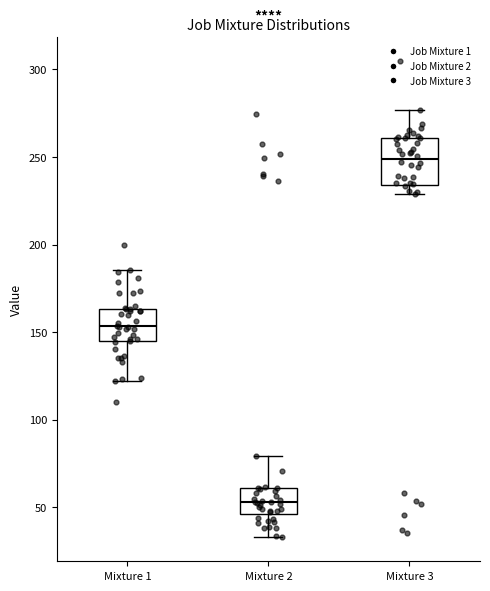

Comparing the boxes themselves (not the whiskers), which one is the tallest?

Mixture 3